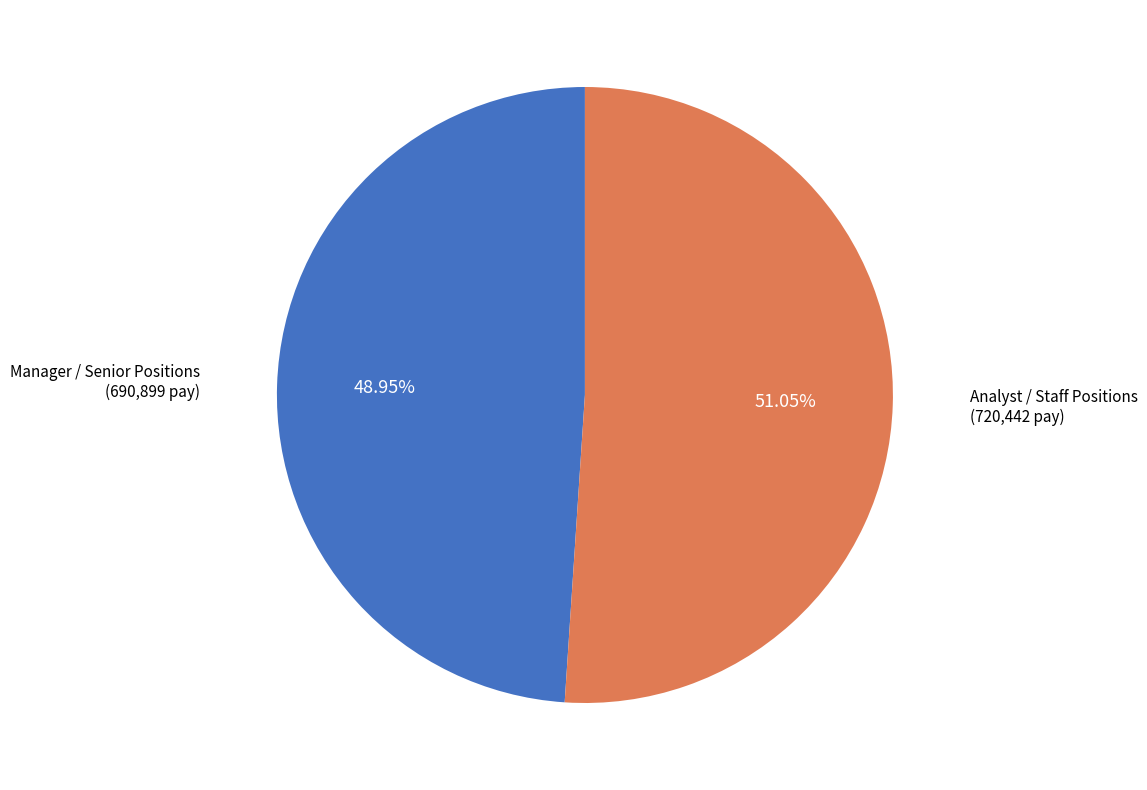

Which category has the smallest portion of the pie?

Manager / Senior Positions